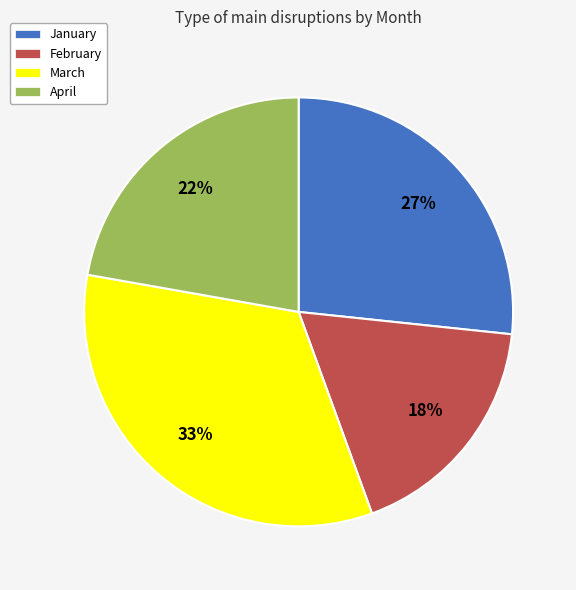

To the nearest percent, what is the average slice percentage?

25%